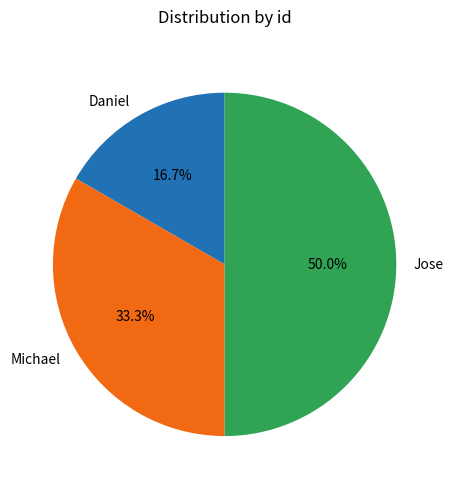

True or false: Daniel accounts for 9% of the total.

False